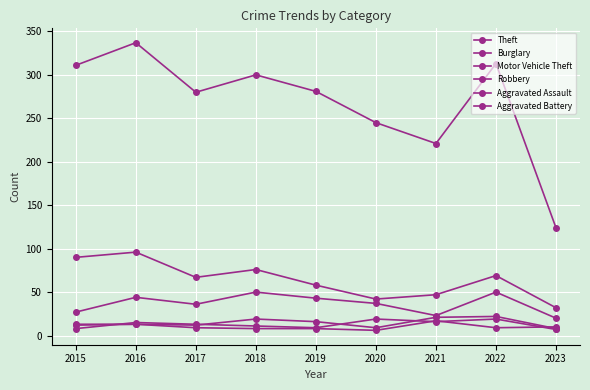

How many distinct data groups are displayed?

6